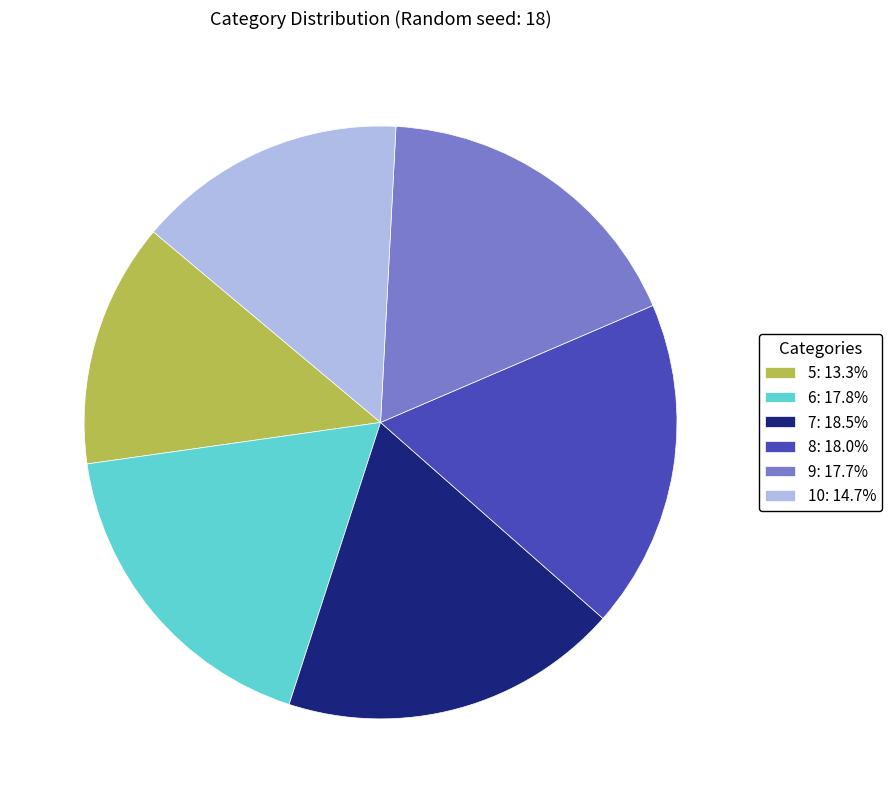

Do 6 and 10 together represent more than half of the pie?

No